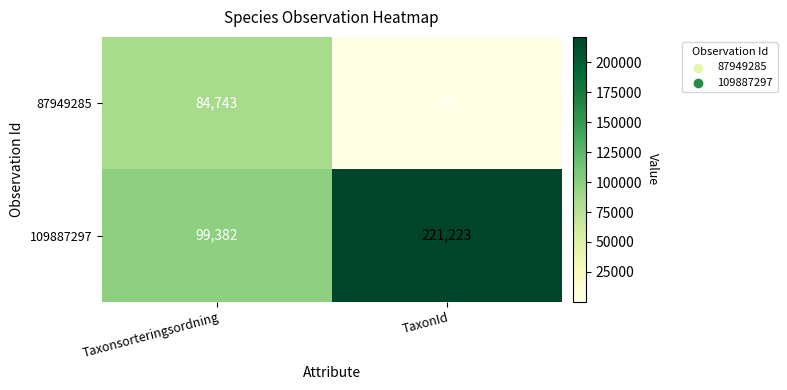

The value of 109887297 at Taxonsorteringsordning is 99382. True or false?

True